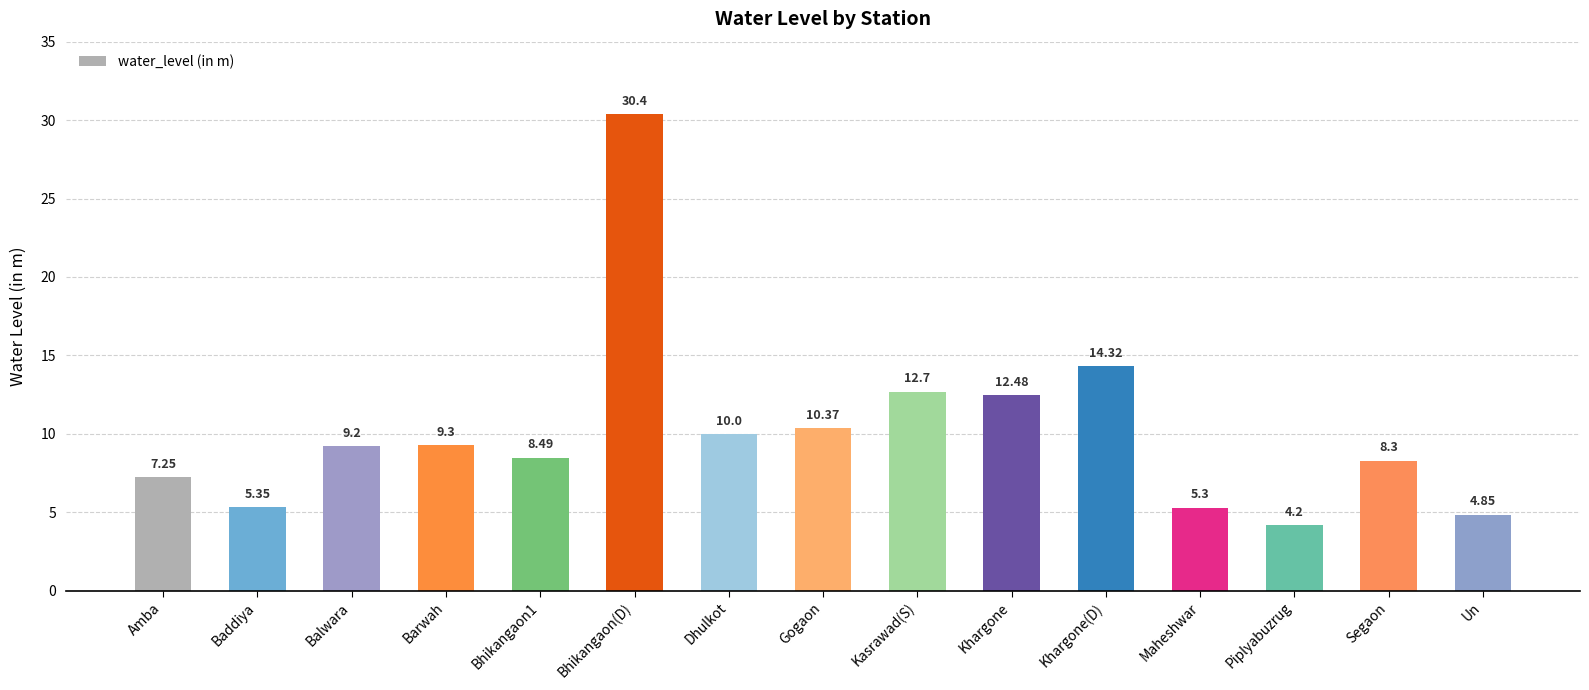

What is the value of the 9th bar from the left?

12.7